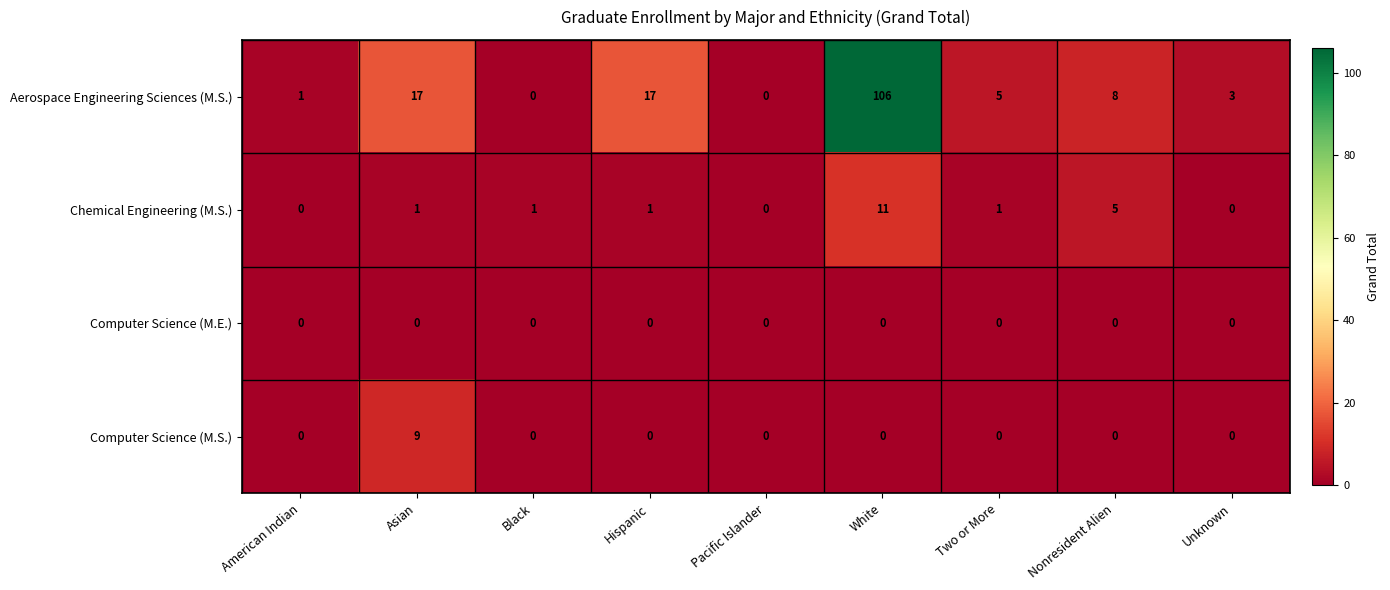

What is the highest value of the Chemical Engineering (M.S.) series?

11